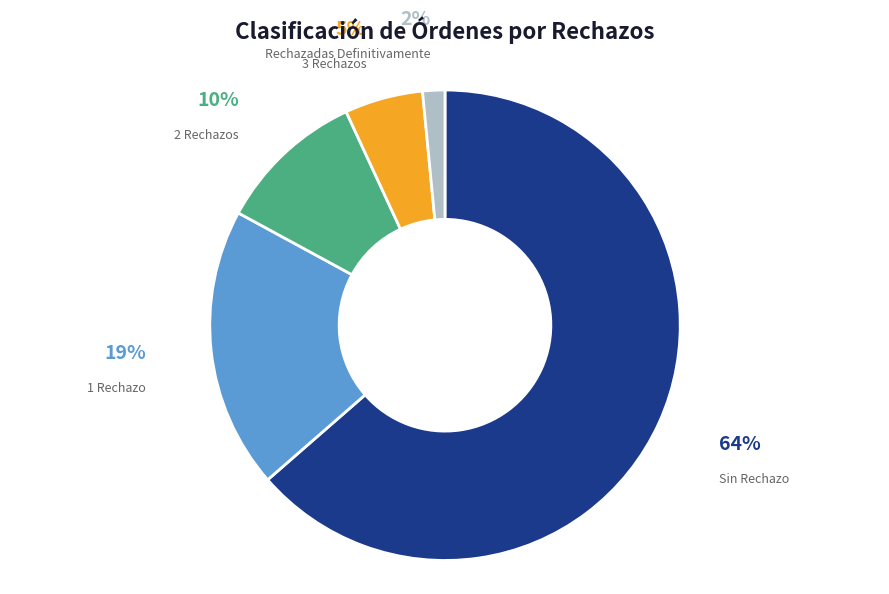

How many slices are in this pie chart?

5